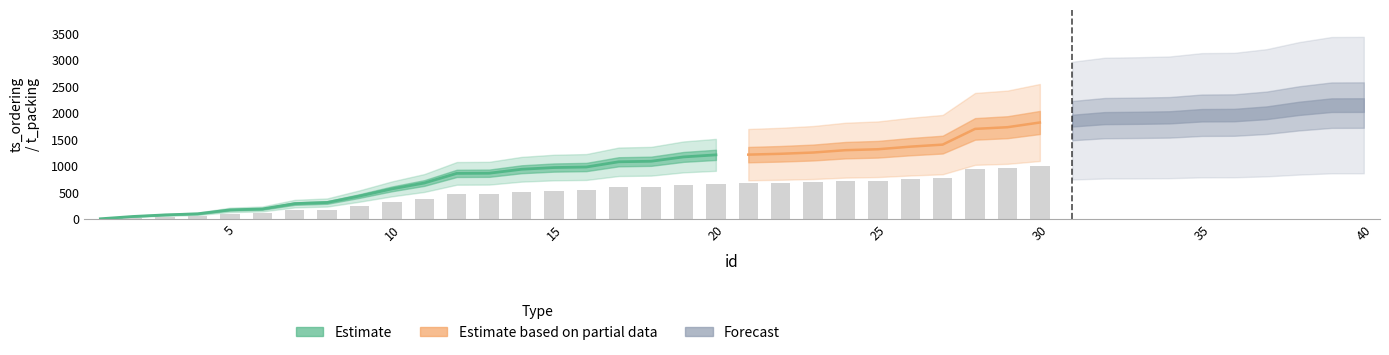

Is it true that t_packing equals 64.0 at 16?

False